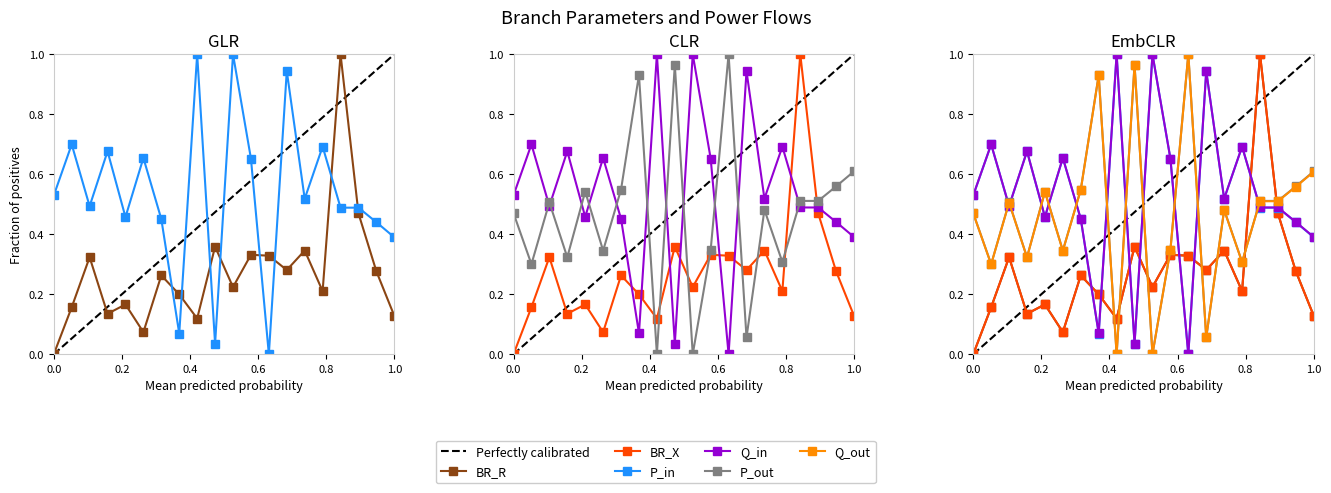

True or false: Q_in has more than 1 points higher than both neighbors.

True